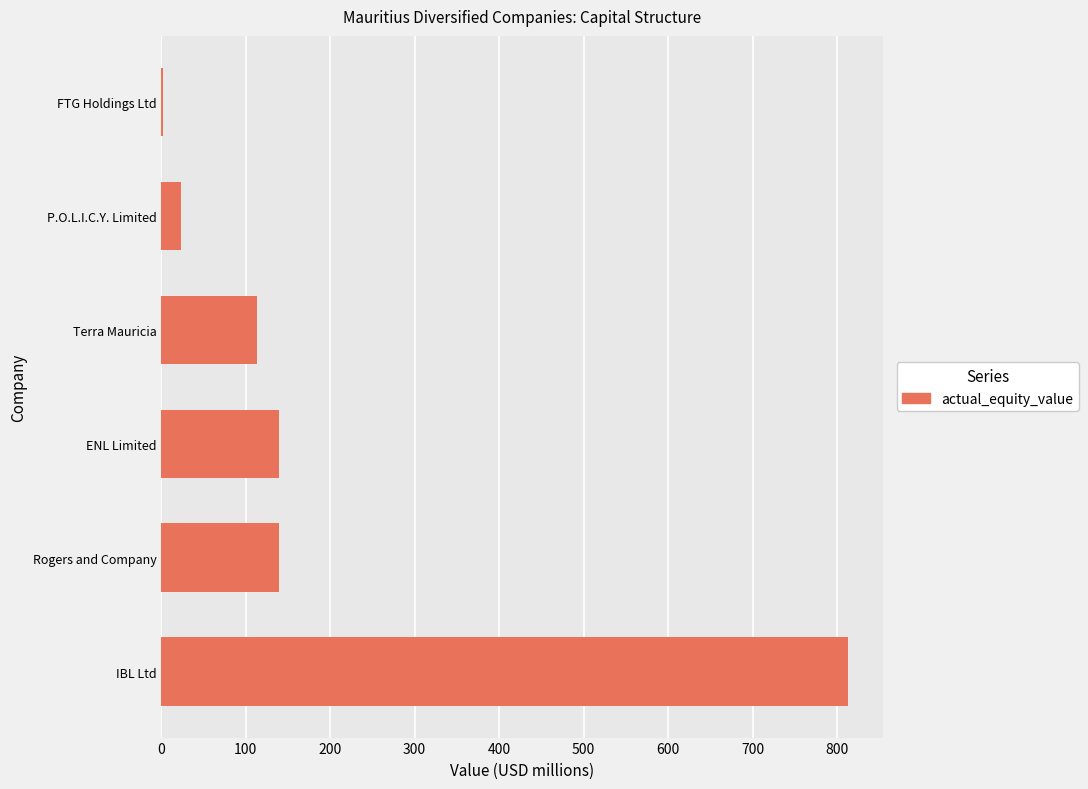

What is the sum of all values?

1230.4